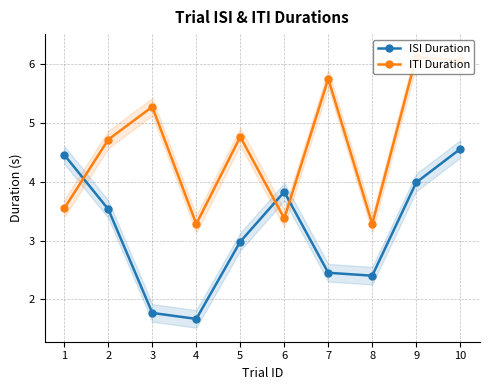

Rank the series at 1 from highest to lowest value.

ISI Duration, ITI Duration